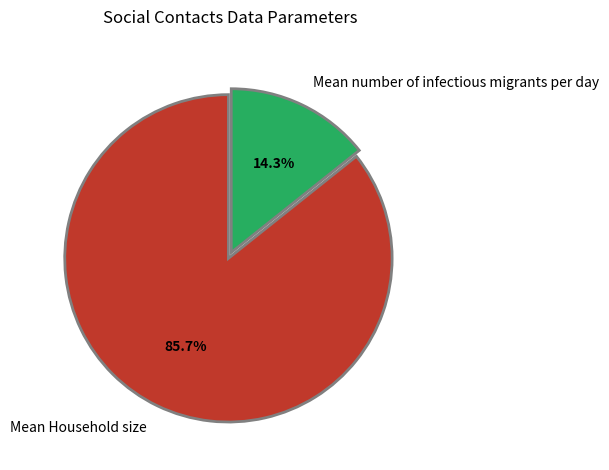

Which has a higher value, Mean Household size or Mean number of infectious migrants per day?

Mean Household size